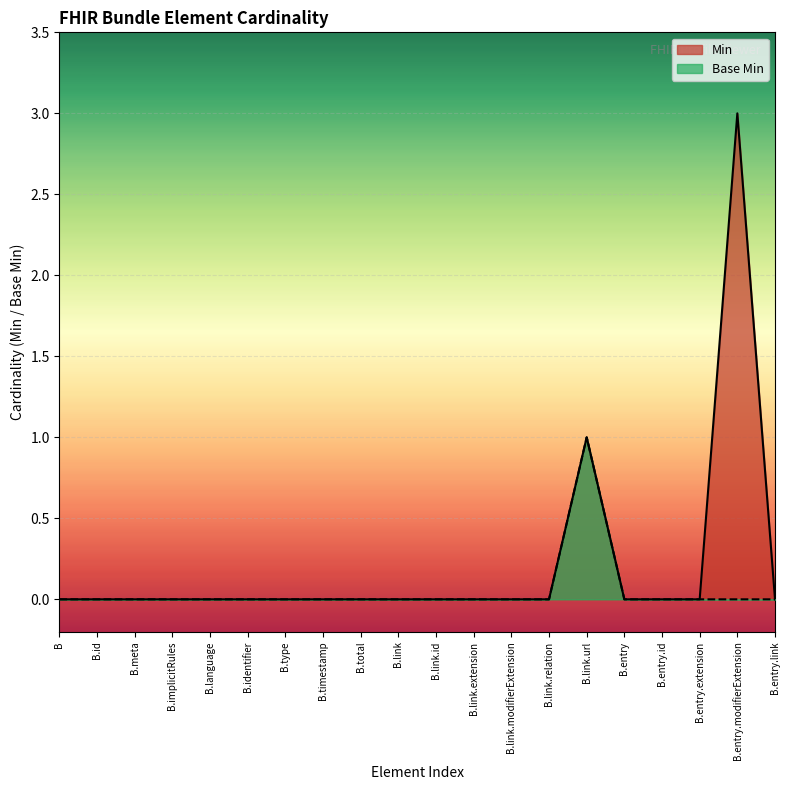

Rank the series by their maximum value, from highest to lowest.

Min, Base Min